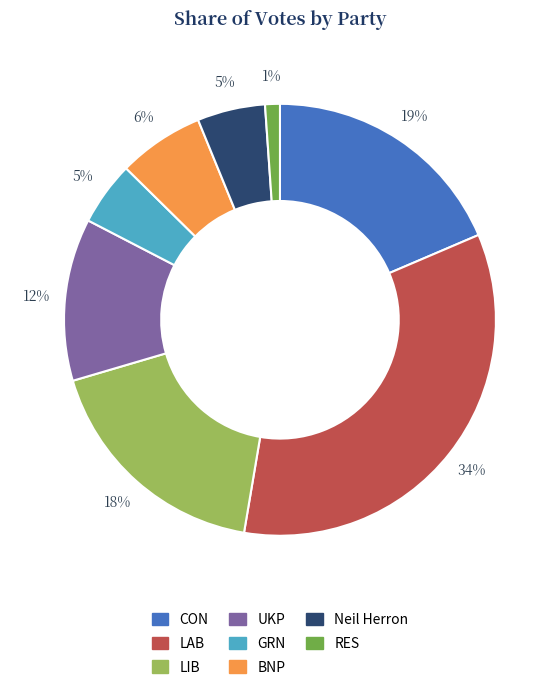

To the nearest percent, what portion does LIB represent?

18%